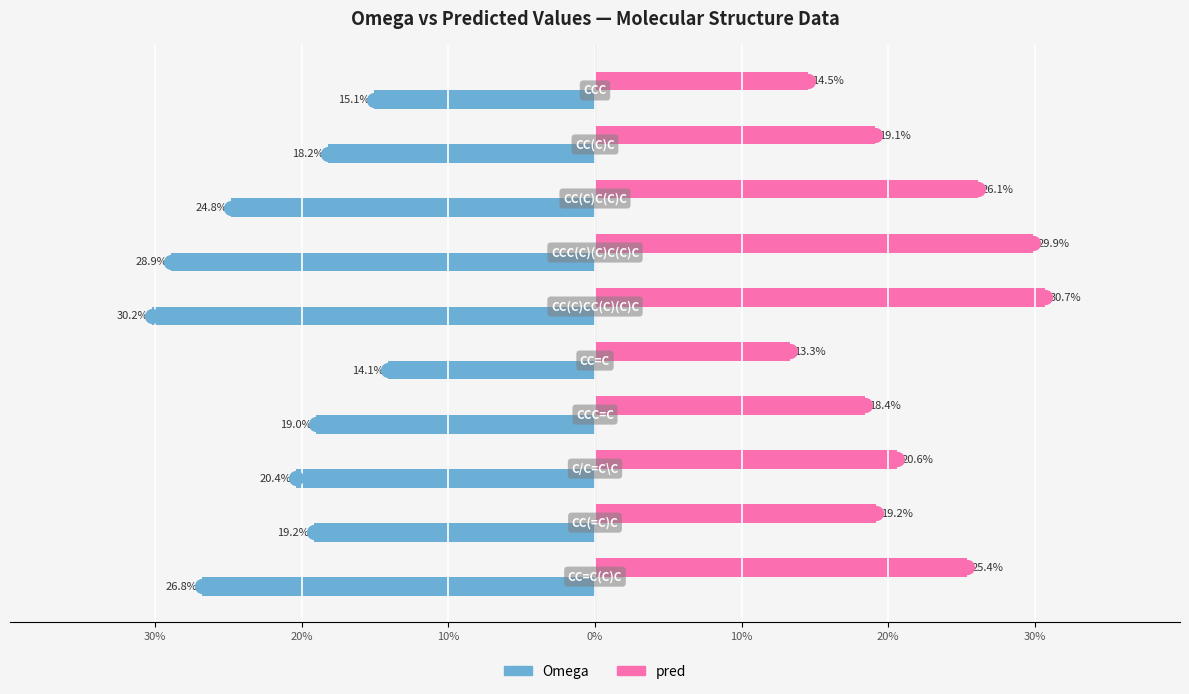

Is the value of pred at 30% greater than the value of Omega at 30%?

Yes